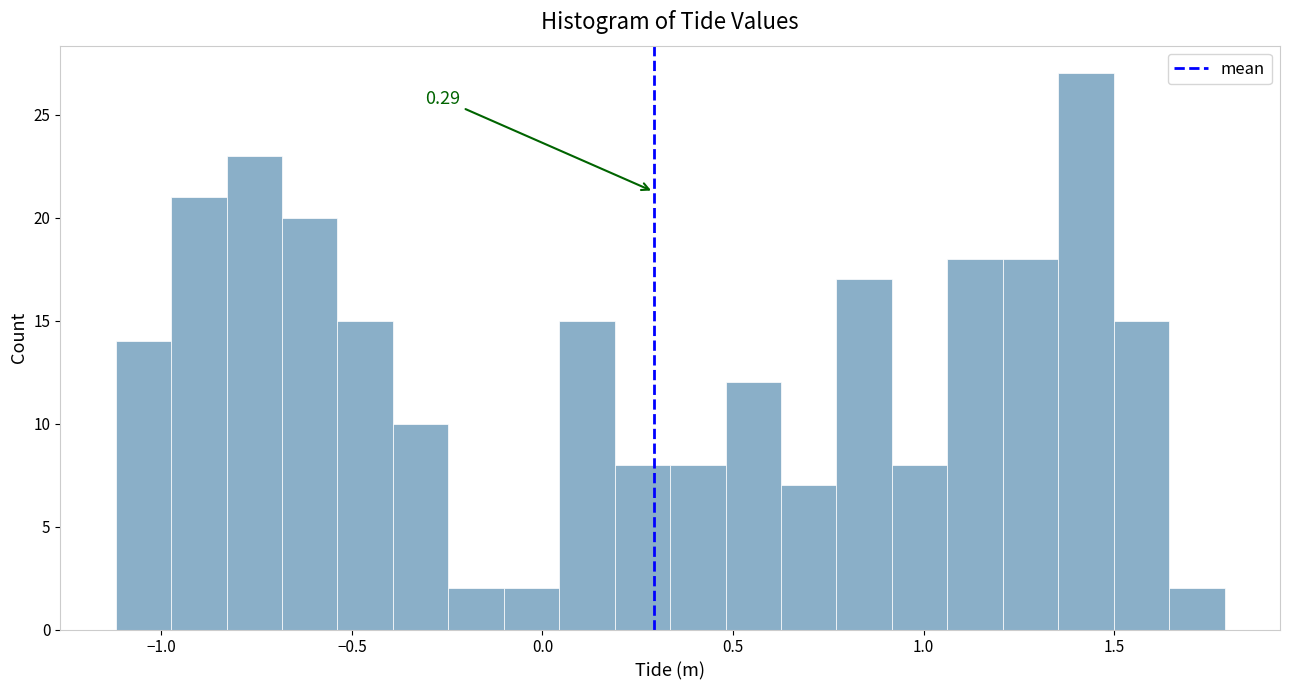

Around what value on the x-axis is the tallest bar? Give the approximate position of its centre, as read against the axis.

1.45